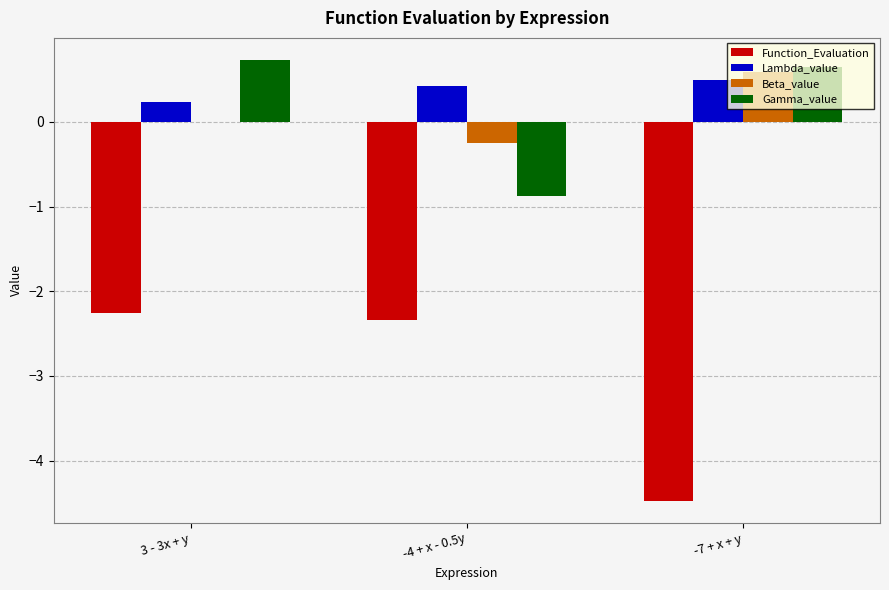

Which series changed the most between 3 - 3x + y and -7 + x + y?

Function_Evaluation